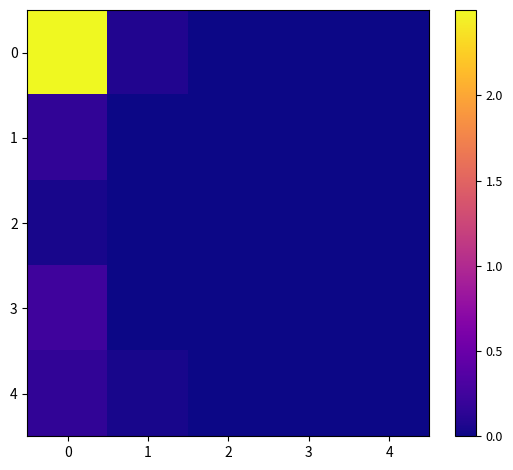

Reading right to left, transcribe all the data shown in this chart.

0: 4=0.0	3=0.0	2=0.0	1=0.1	0=2.5
1: 4=0.0	3=0.0	2=0.0	1=0.0	0=0.2
2: 4=0.0	3=0.0	2=0.0	1=0.0	0=0.0
3: 4=0.0	3=0.0	2=0.0	1=0.0	0=0.2
4: 4=0.0	3=0.0	2=0.0	1=0.0	0=0.2